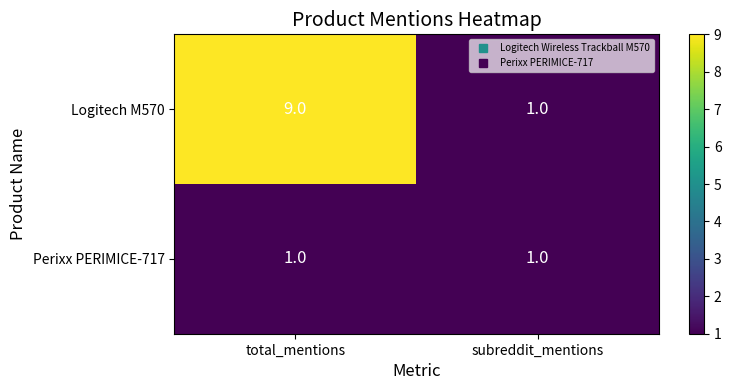

Is it true that Logitech M570 equals 0 at subreddit_mentions?

False